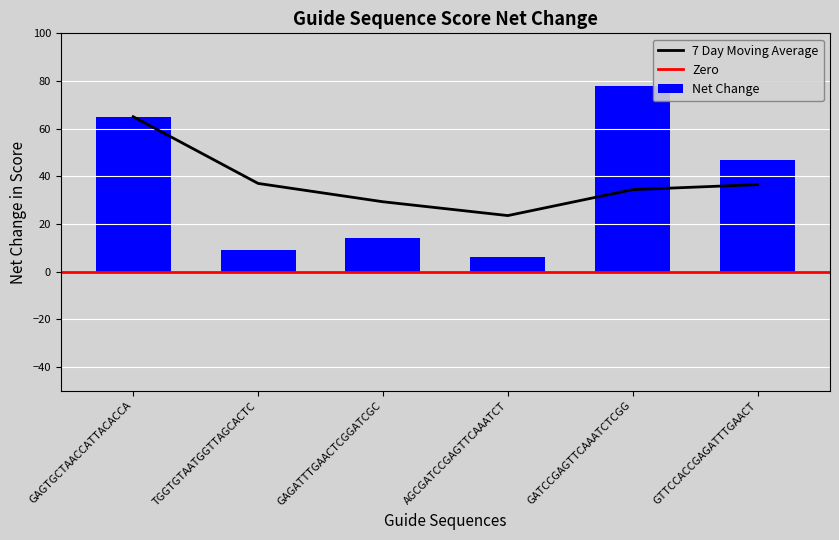

What is the label of the 4th bar from the left?

AGCGATCCGAGTTCAAATCT